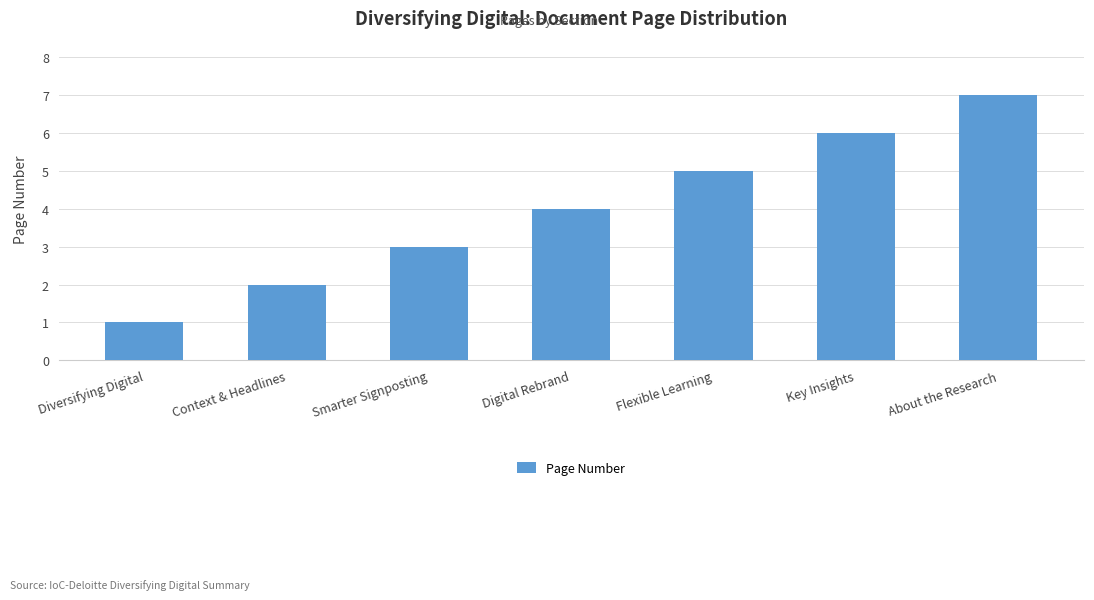

Which category has the highest value across all series?

About the Research